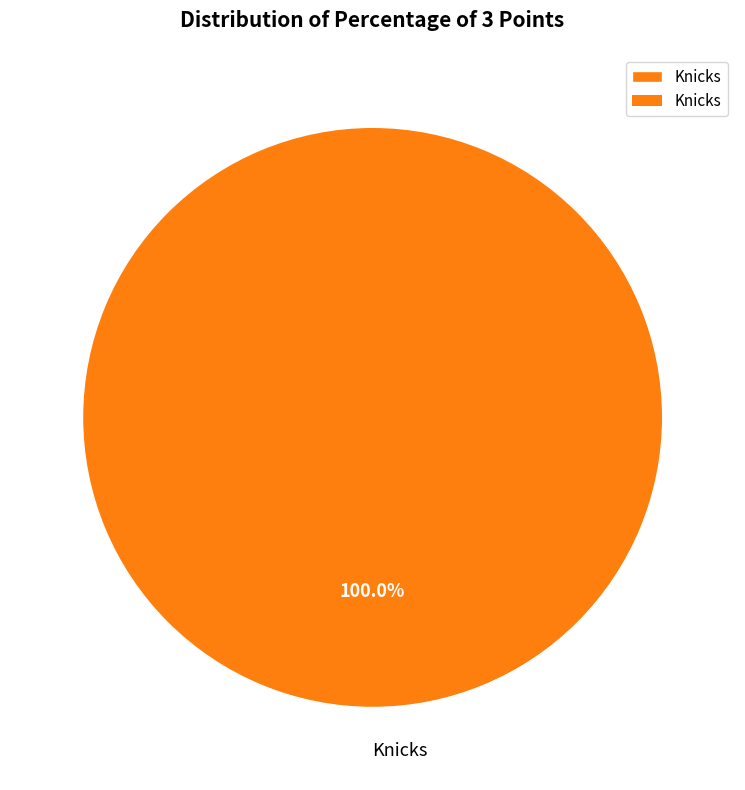

Which slice represents more than half of the pie?

Knicks